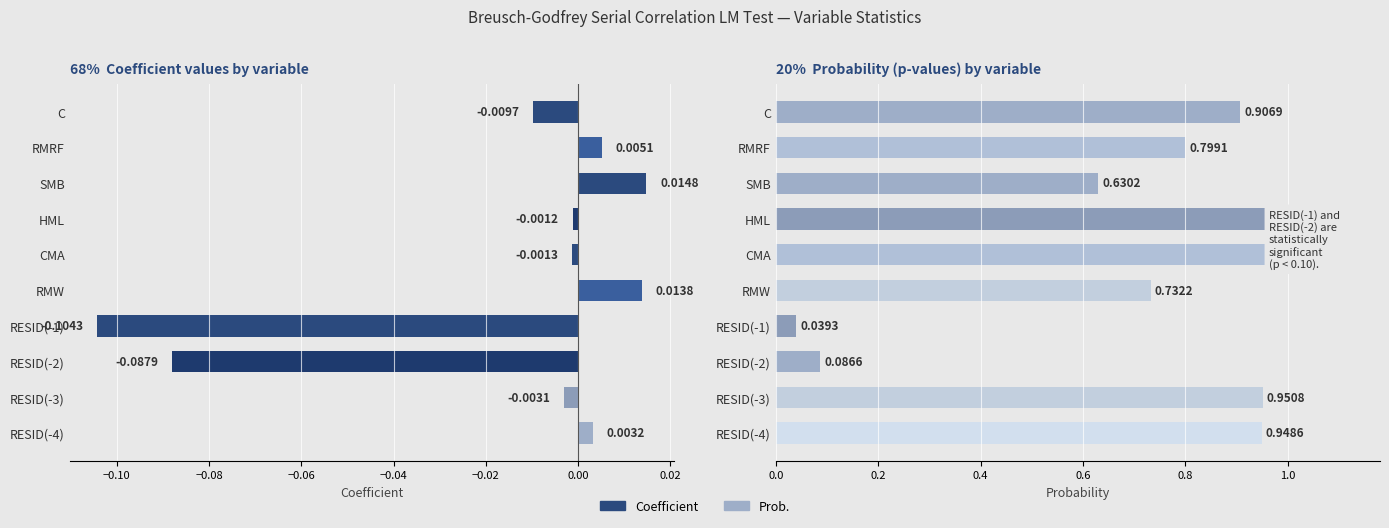

How many categories are shown in the chart?

10